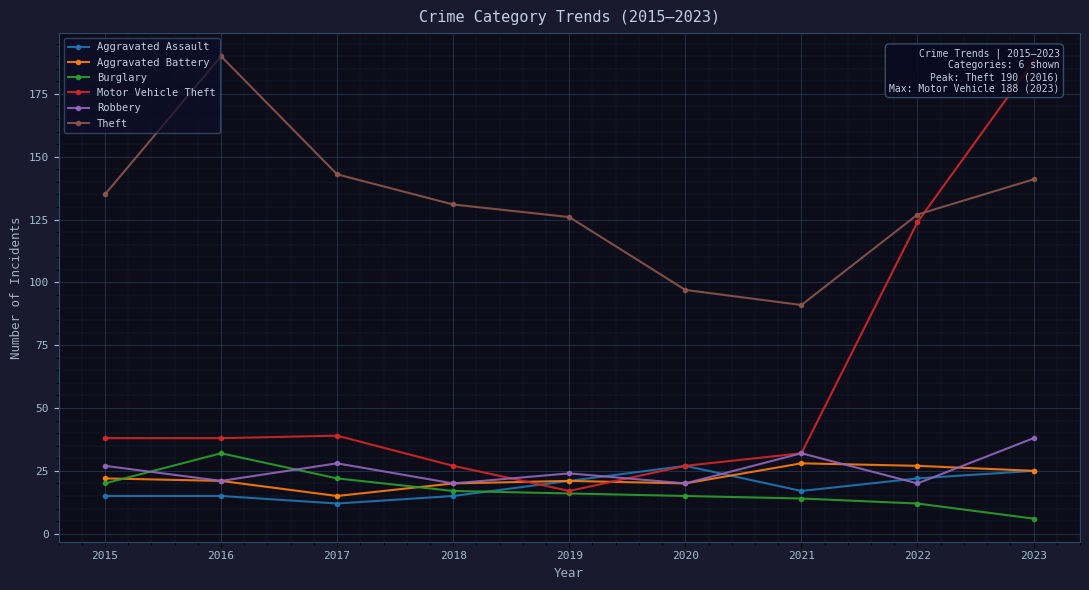

At which label does Theft reach its minimum?

2021